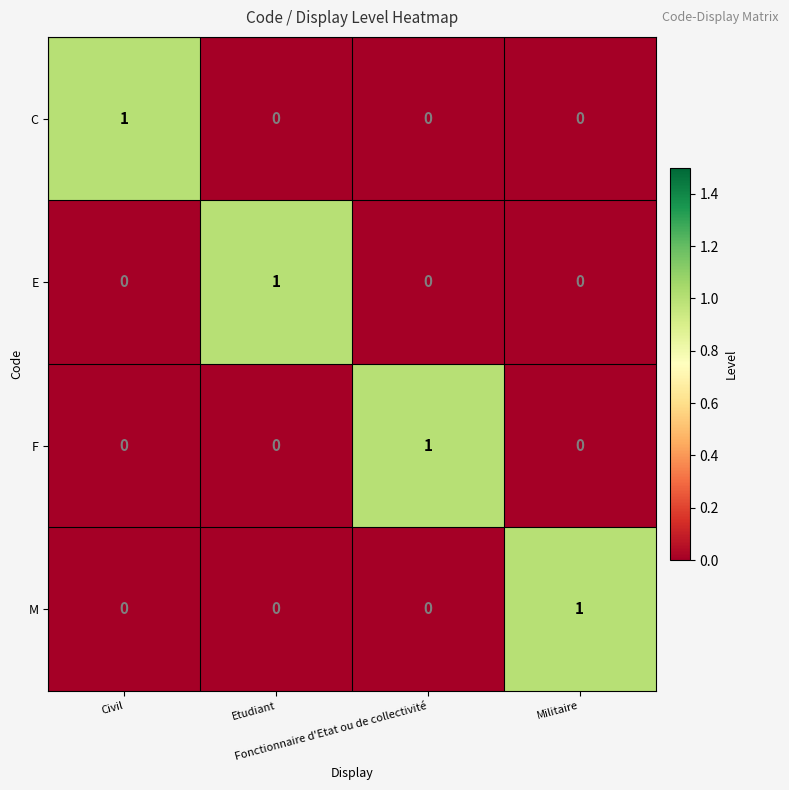

How many positive values does the M series have?

1